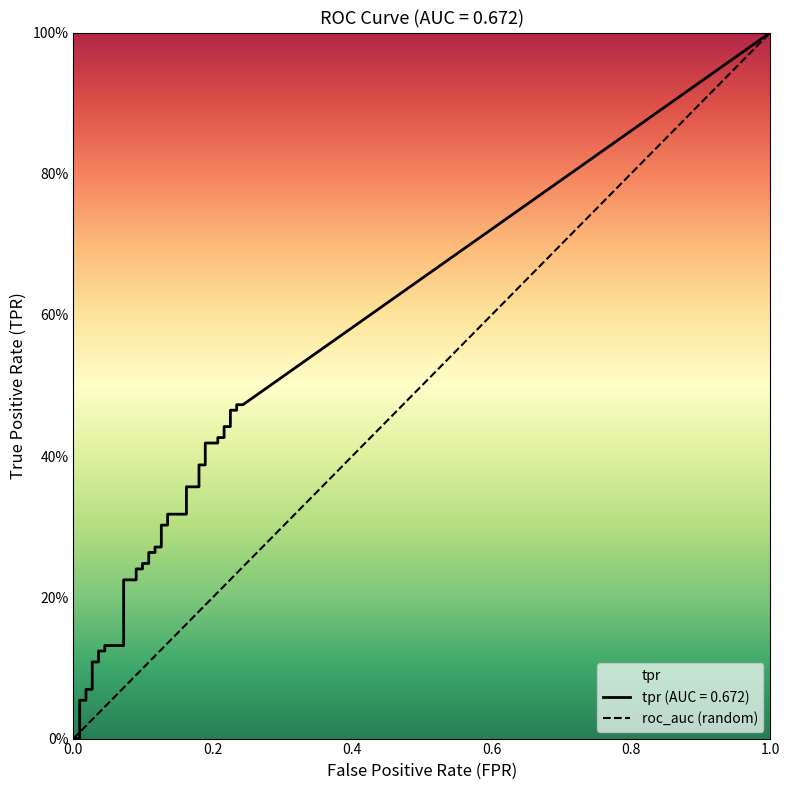

The value at 0.0 is 0. True or false?

True